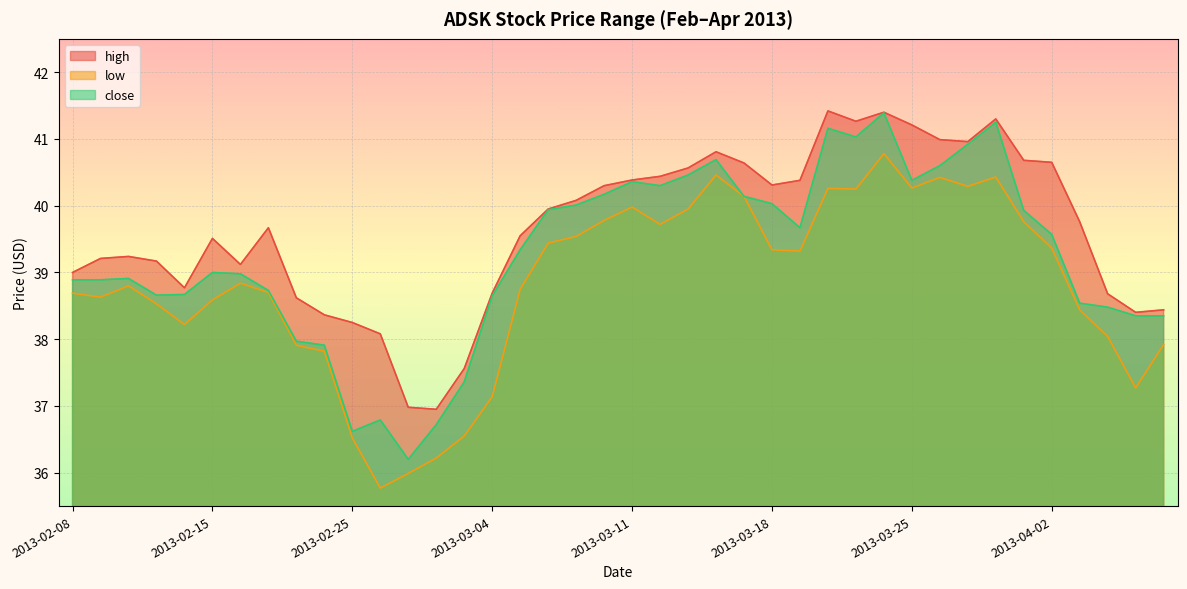

At which category does high reach its first local valley?

2013-02-14